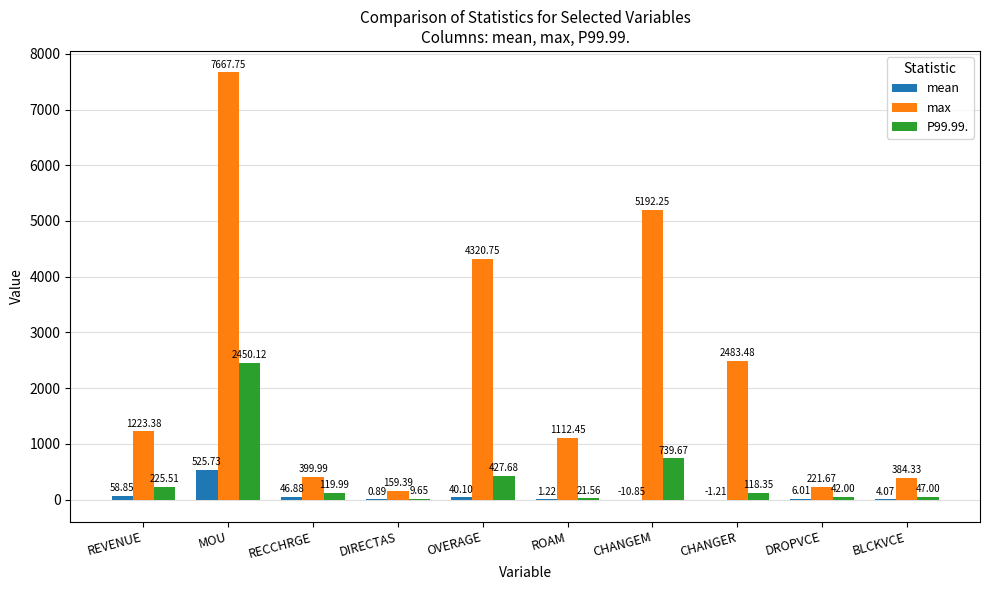

What are all the series names shown in the legend?

mean, max, P99.99.